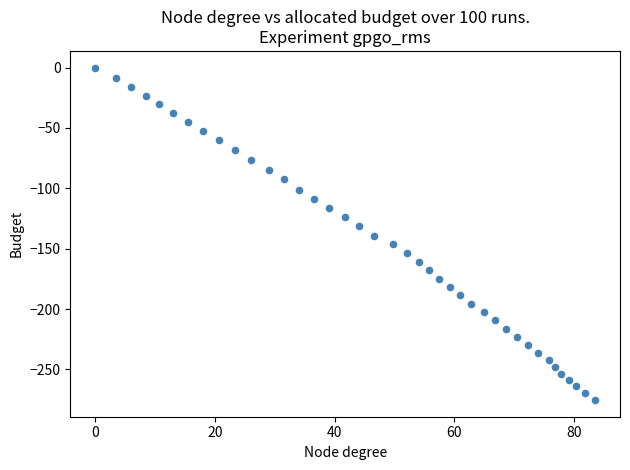

What is the range of Y values (max minus min)?

275.4